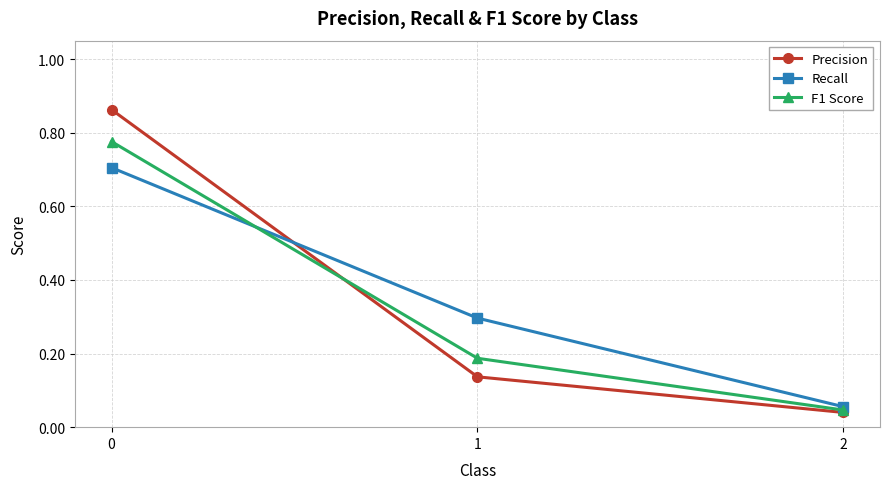

Which series has the widest spread of values?

Precision